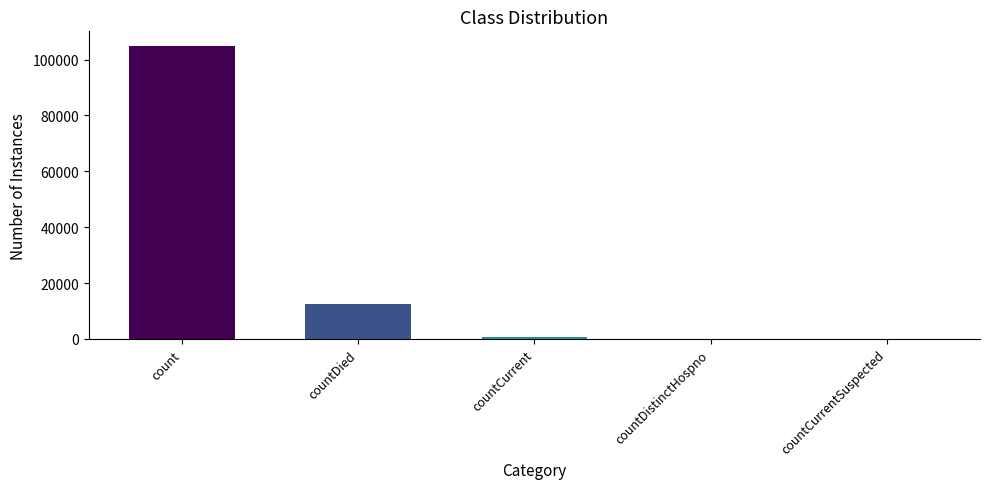

What value does the data have at countCurrent?

787